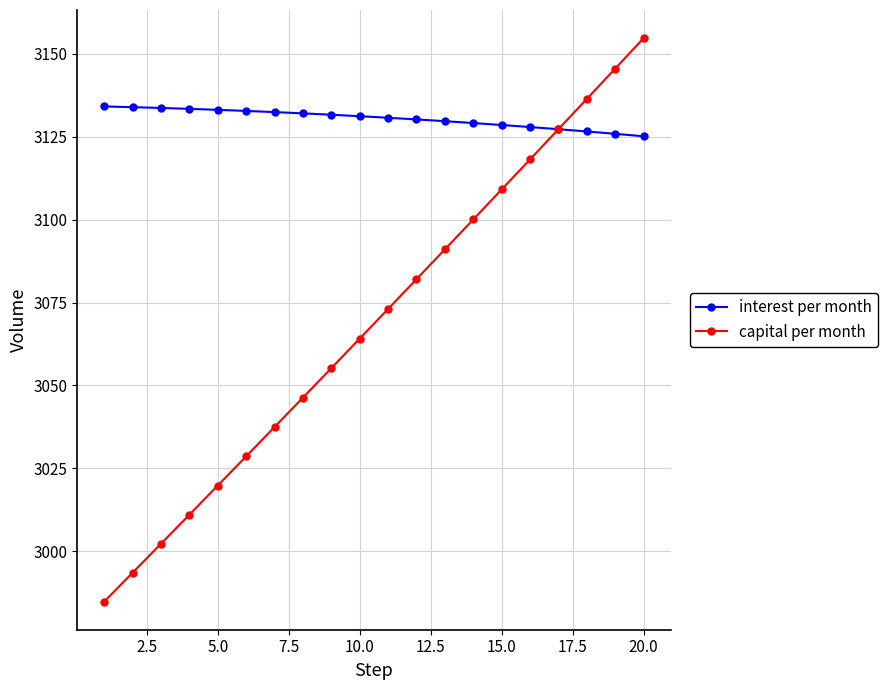

What is the value of the capital per month point at the 4th from the left?

3011.1